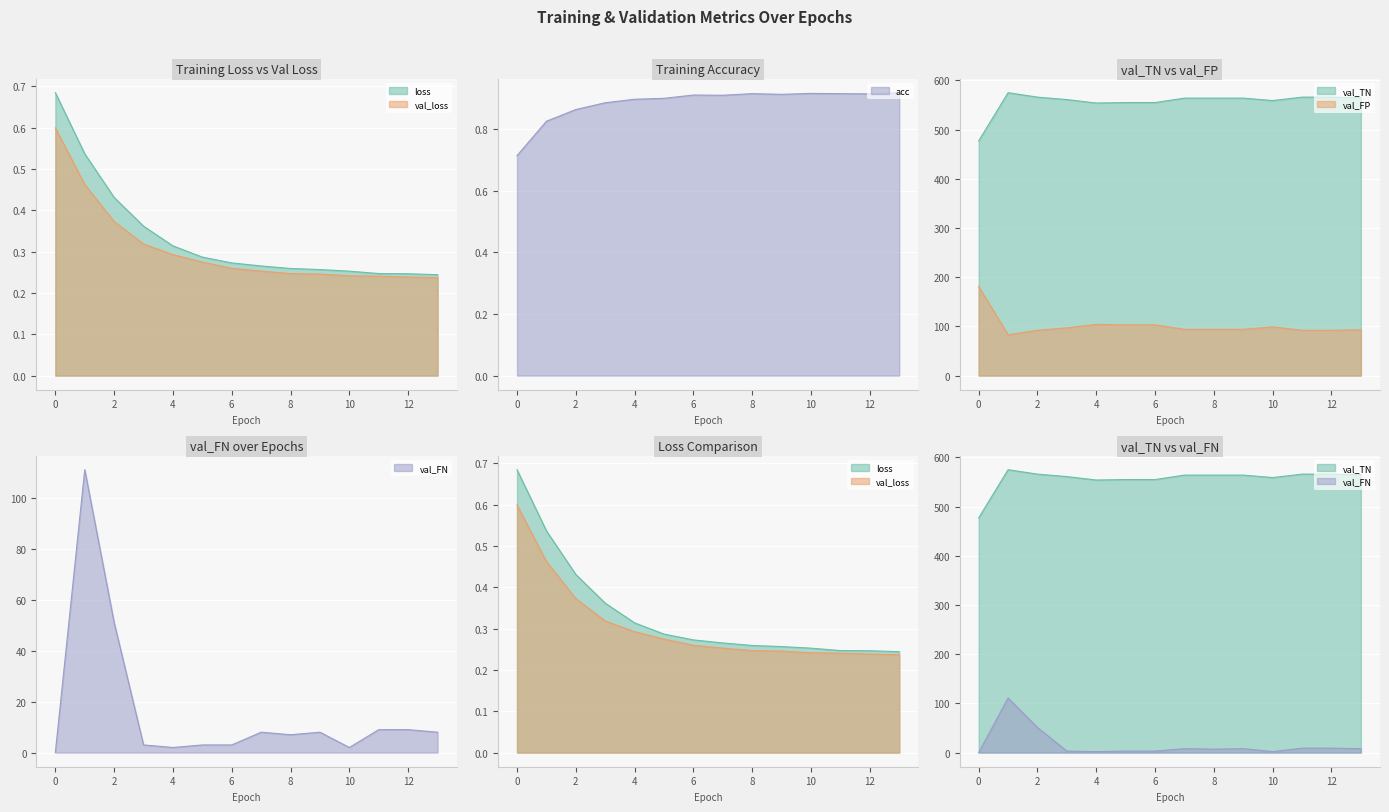

Reading right to left, list all the values displayed in this chart.

loss: 0.2	0.2	0.2	0.3	0.3	0.3	0.3	0.3	0.3	0.3	0.4	0.4	0.5	0.7
val_loss: 0.2	0.2	0.2	0.2	0.2	0.2	0.3	0.3	0.3	0.3	0.3	0.4	0.5	0.6
acc: 0.9	0.9	0.9	0.9	0.9	0.9	0.9	0.9	0.9	0.9	0.9	0.9	0.8	0.7
val_TN: 565.0	566.0	566.0	559.0	564.0	564.0	564.0	555.0	555.0	554.0	561.0	566.0	575.0	477.0
val_FP: 93.0	92.0	92.0	99.0	94.0	94.0	94.0	103.0	103.0	104.0	97.0	92.0	83.0	181.0
val_FN: 8.0	9.0	9.0	2.0	8.0	7.0	8.0	3.0	3.0	2.0	3.0	51.0	111.0	0.0